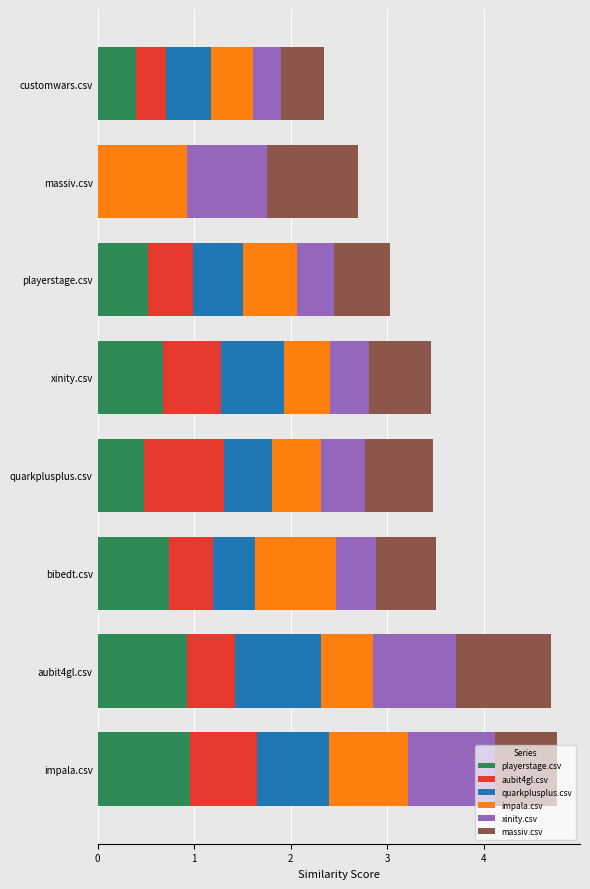

What is the total value across all series at aubit4gl.csv?

4.7